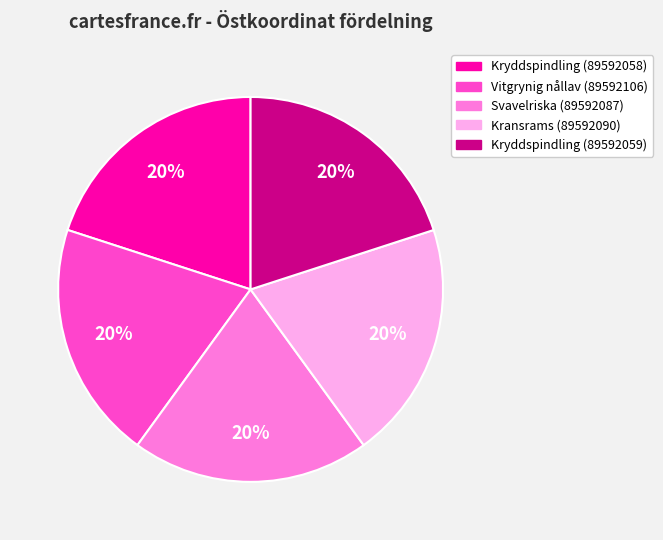

What percentage is the Svavelriska (89592087) slice, to the nearest percent?

20%